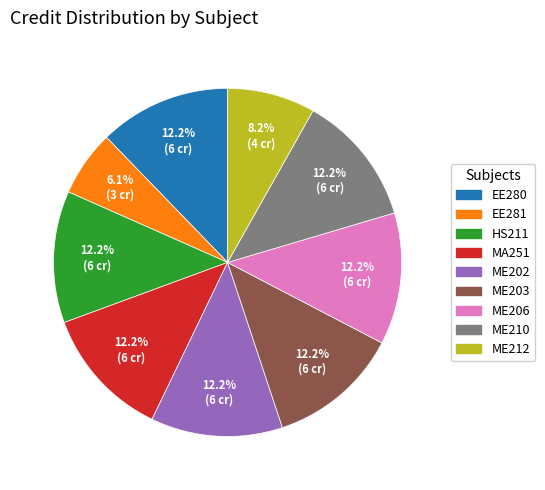

How much of the chart is everything except ME206?

87.8%